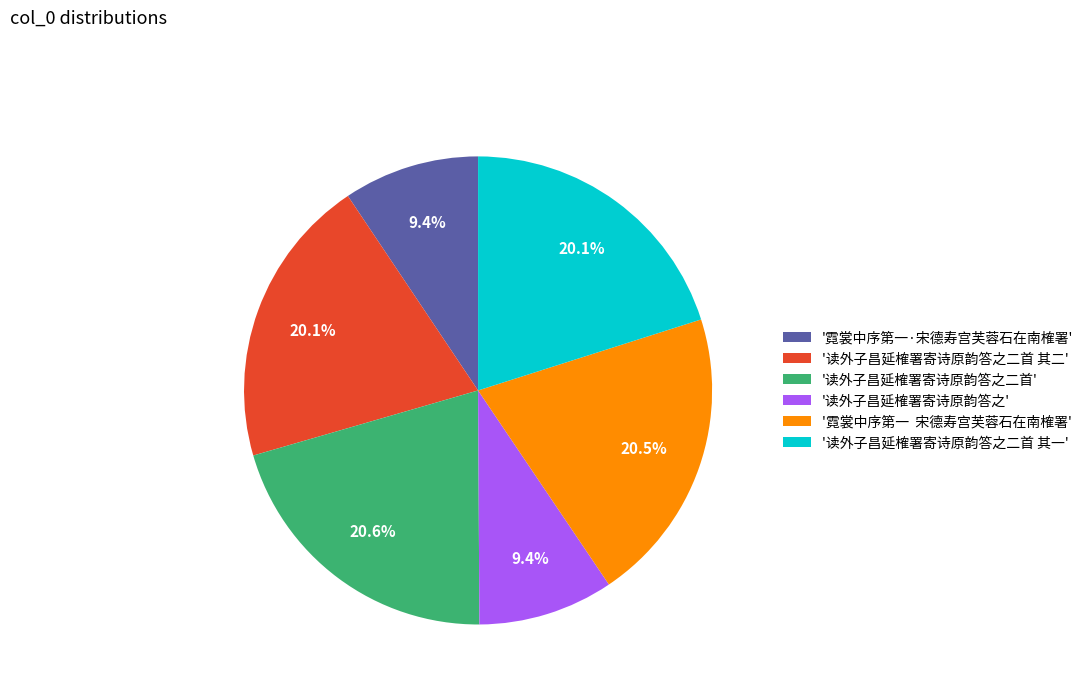

Which has a higher value, '读外子昌延榷署寄诗原韵答之二首' or '读外子昌延榷署寄诗原韵答之二首 其一'?

'读外子昌延榷署寄诗原韵答之二首'